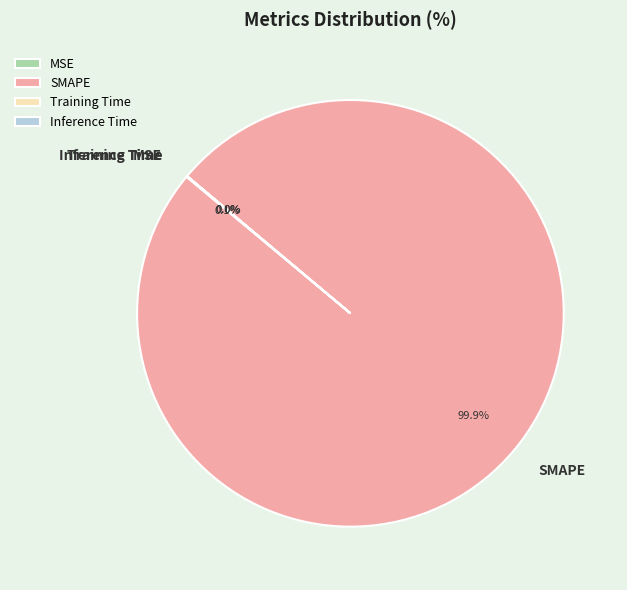

Which category accounts for the majority?

SMAPE